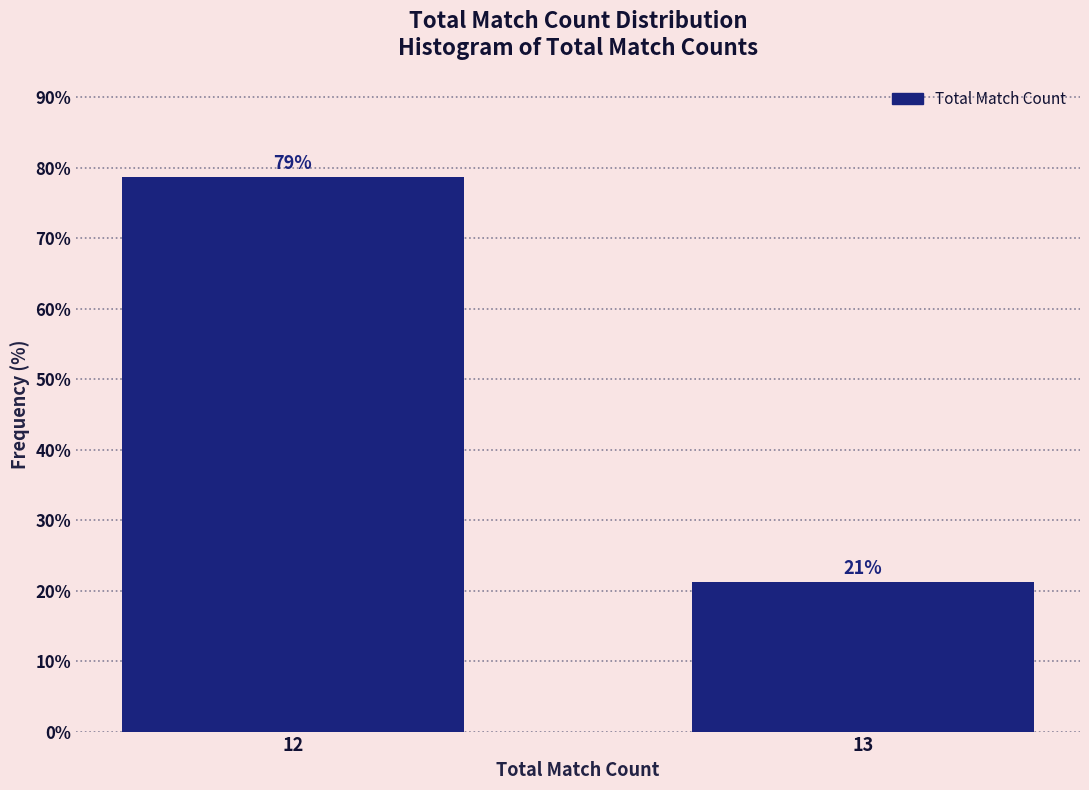

Which has a higher value, 13 or 12?

12